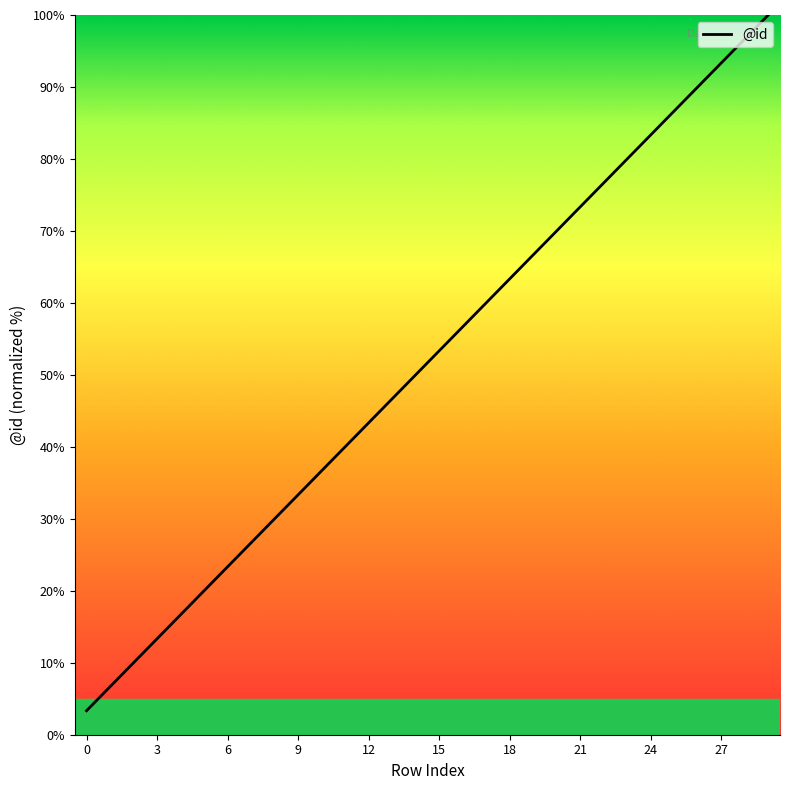

What is the smallest value displayed?

3.3